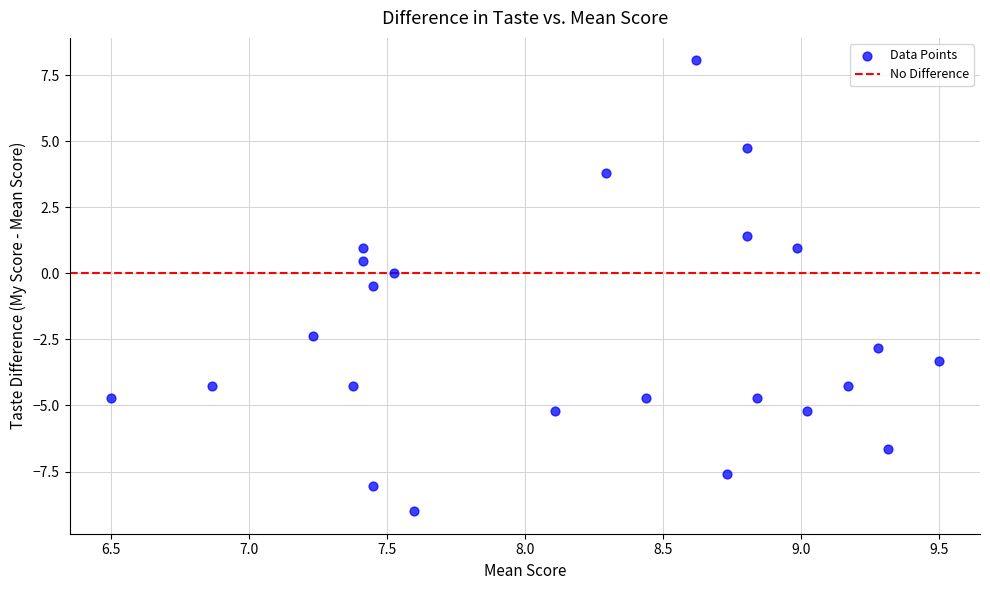

What is the range of X values (max minus min)?

3.0